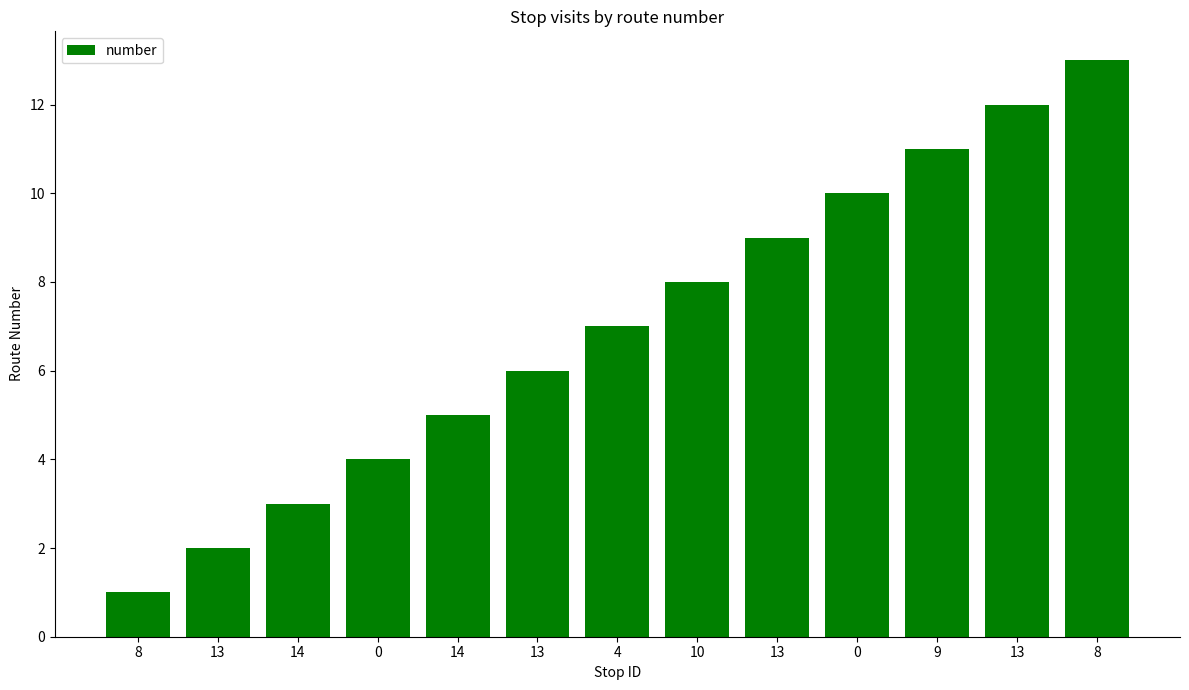

Does the chart contain any negative values?

No